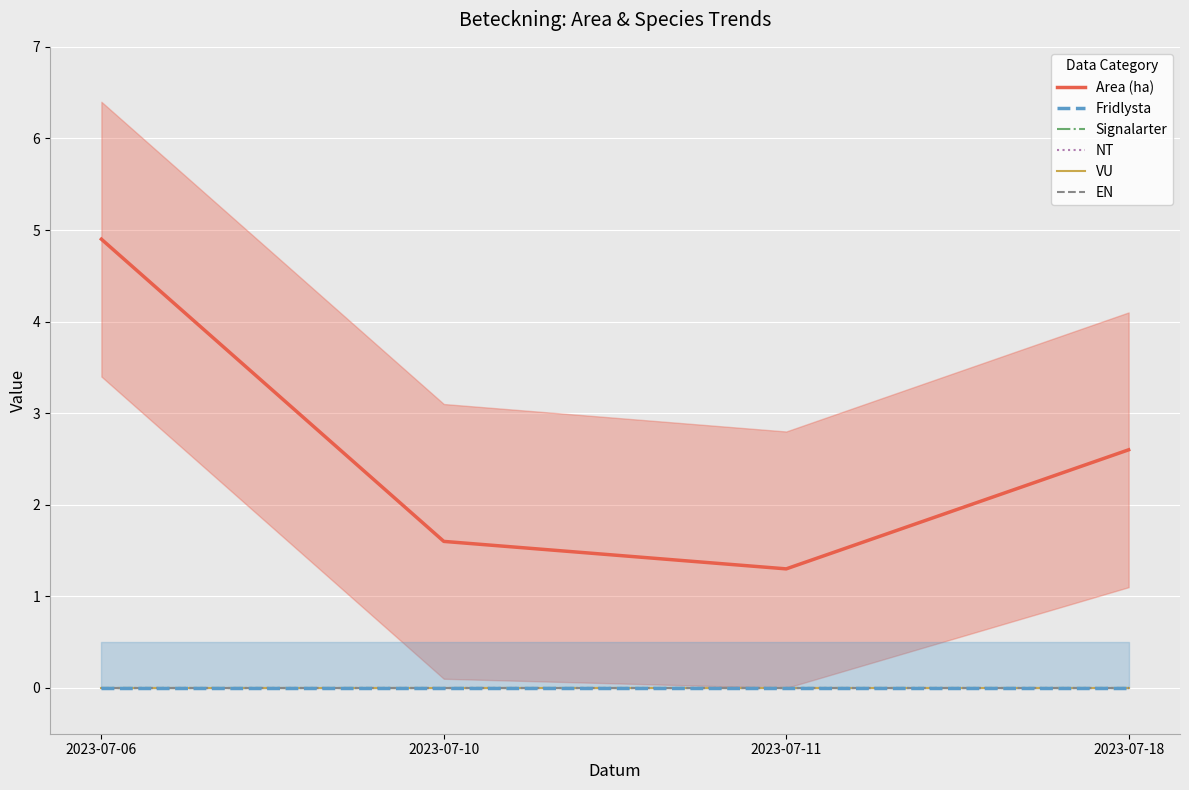

What are all the series names shown in the legend?

Area (ha), Fridlysta, Signalarter, NT, VU, EN